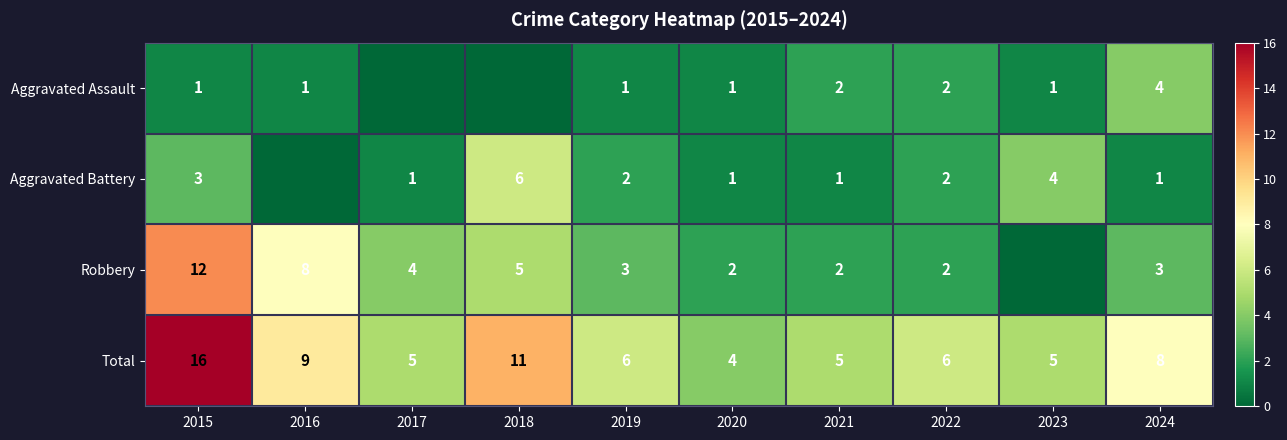

What is the highest value of the Total series?

16